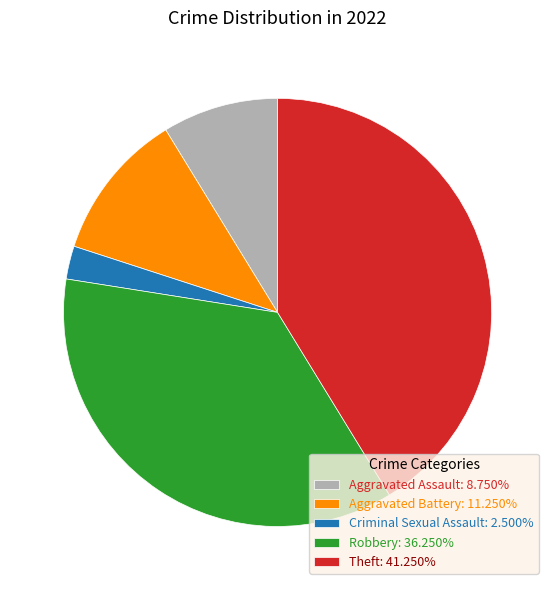

What is the largest slice in the pie chart?

Theft